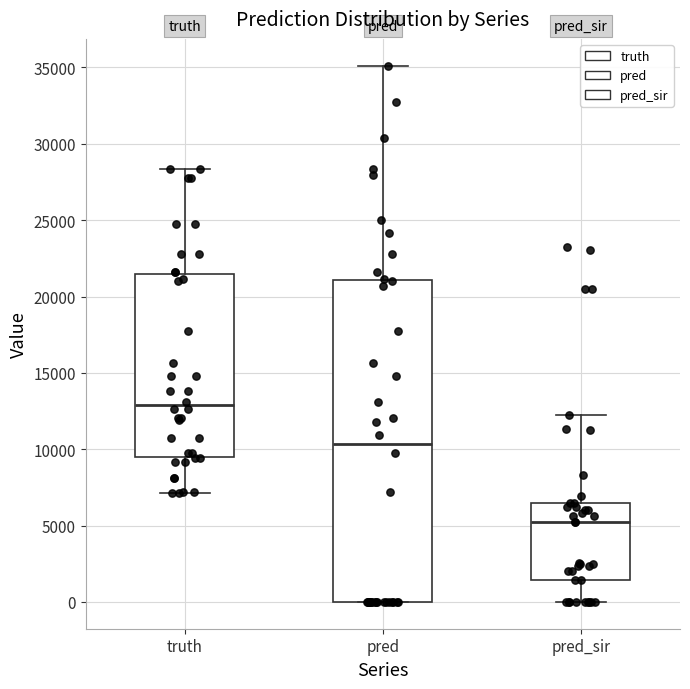

Where is the lower edge of the box for pred on the y-axis? The values are not printed on the chart, so give them approximately, as read against the axis.

0